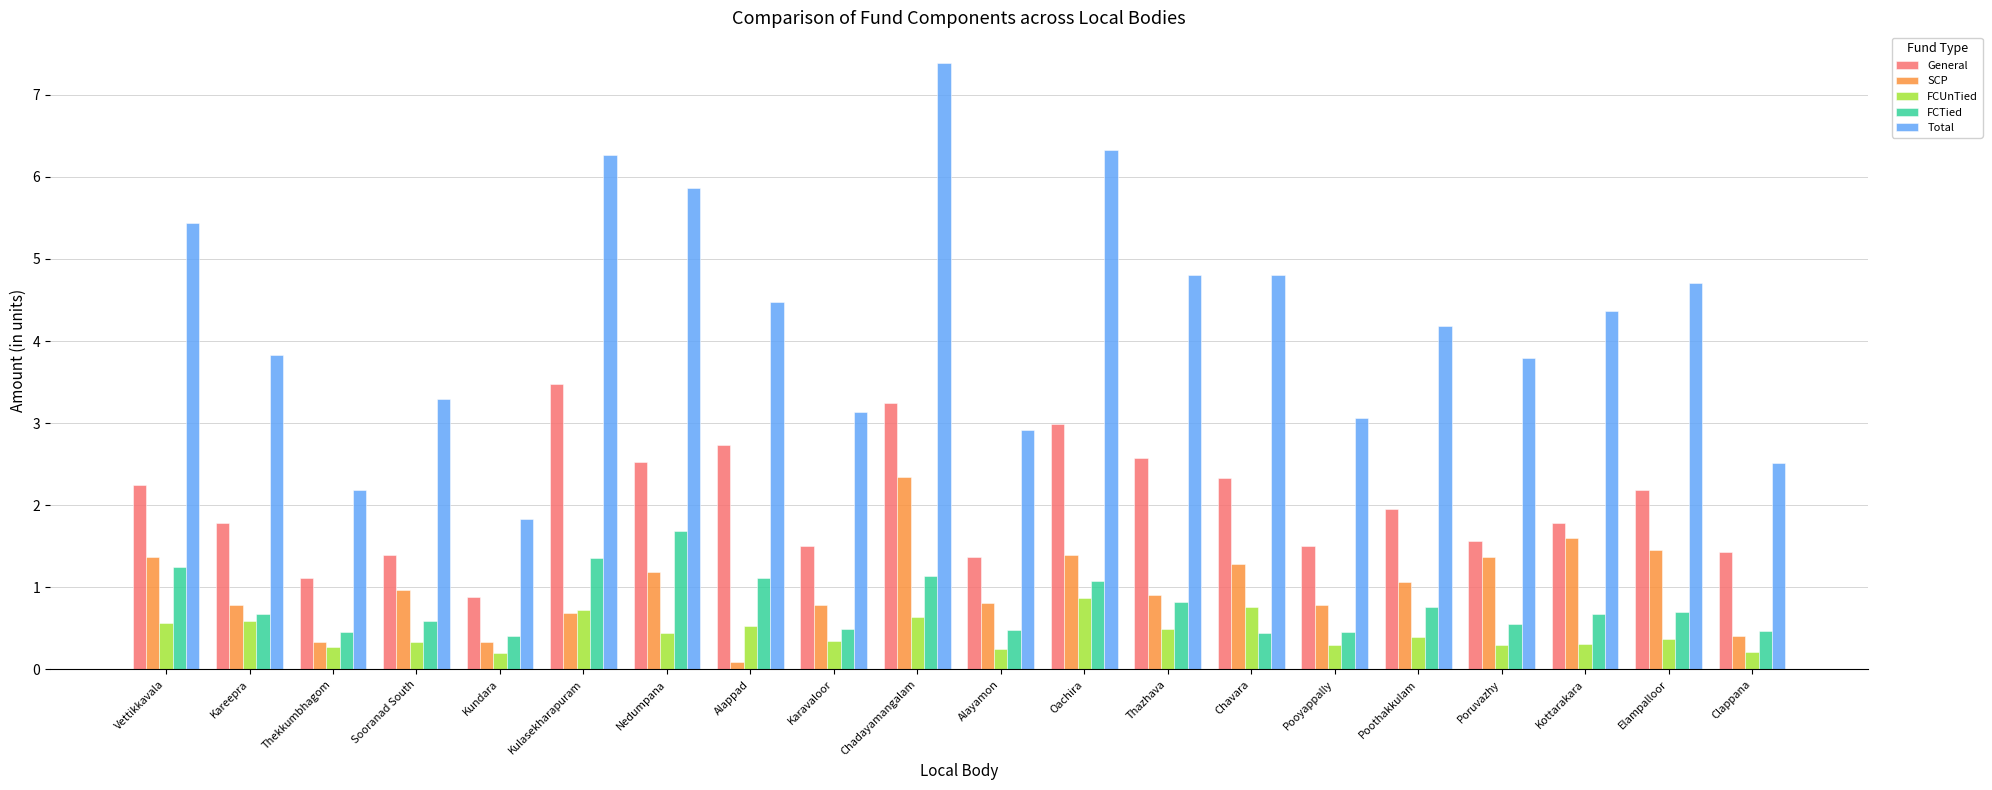

At Alappad, list the series in order from largest to smallest.

Total, General, FCTied, FCUnTied, SCP